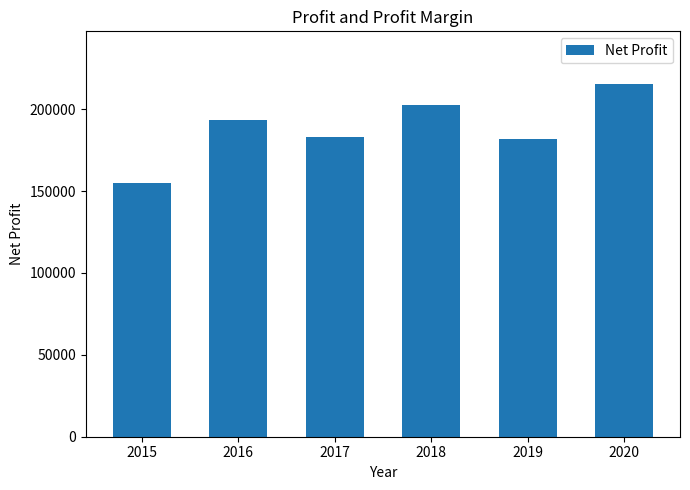

Approximately how many times larger is the value at 2018 compared to 2015?

1.3